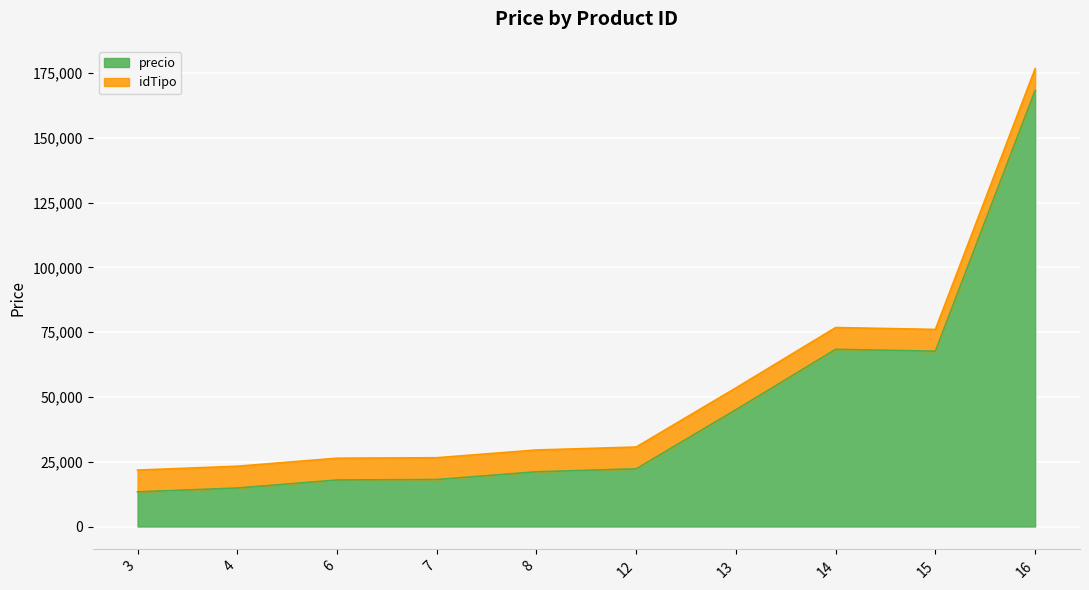

How many data points are less than 22275?

5